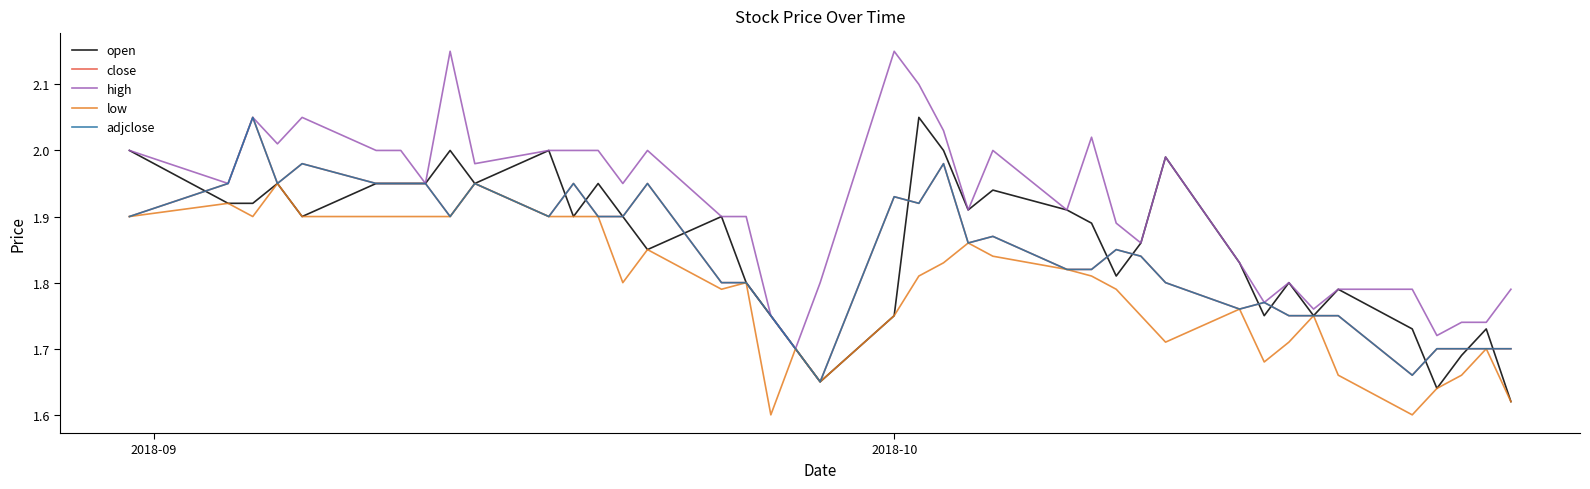

Does the chart display data point markers on the line(s)?

No